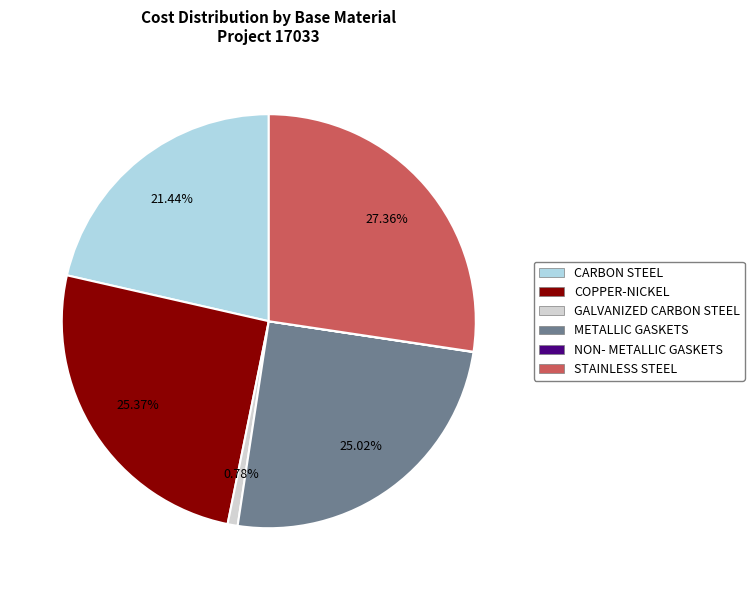

Do COPPER-NICKEL and CARBON STEEL together represent more than half of the pie?

No